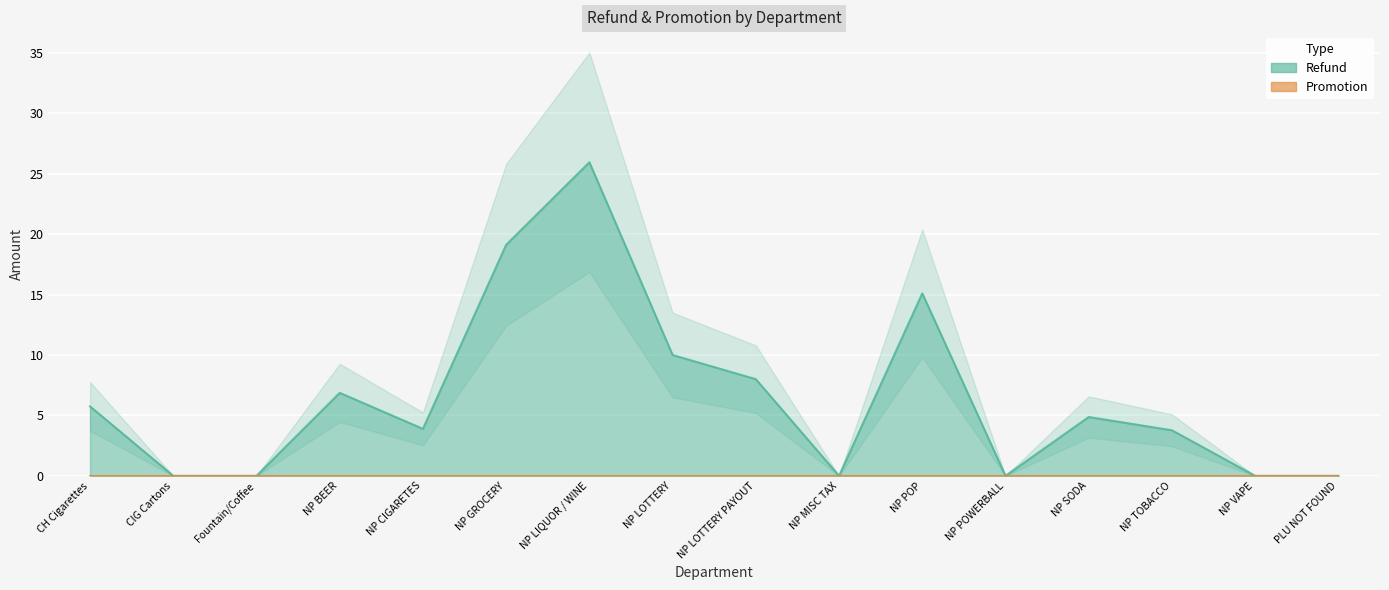

Which category has the highest value across all series?

NP LIQUOR / WINE